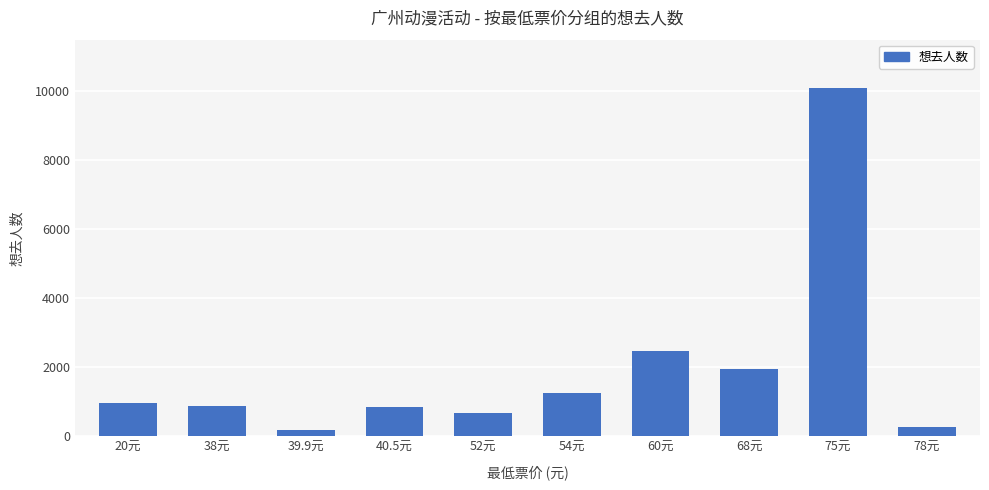

Approximately how many times larger is the value at 60元 compared to 52元?

3.7